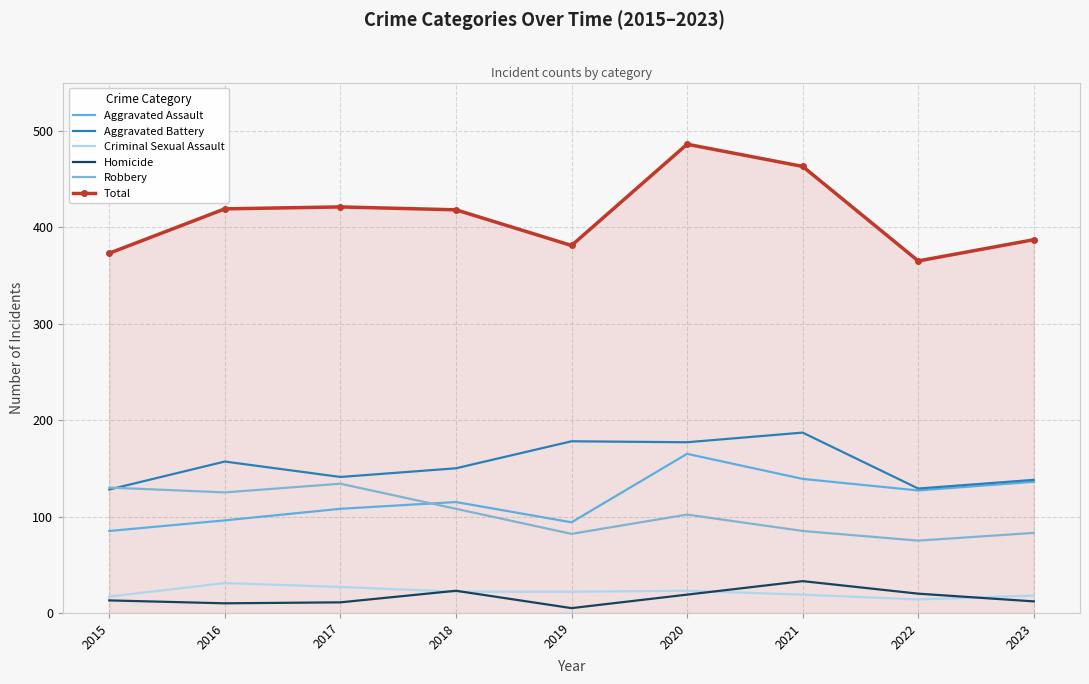

What is the total value across all series at 2019?

762